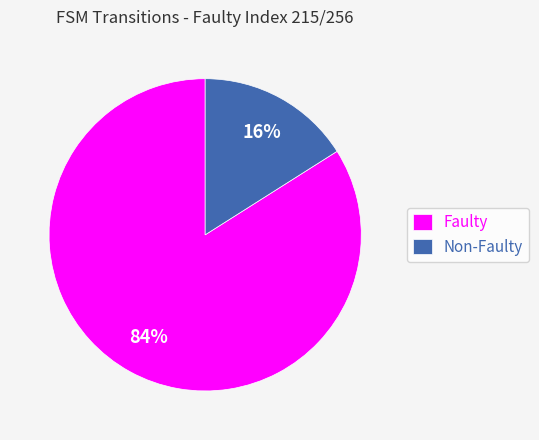

Is it true that Faulty is 84% of the pie?

True